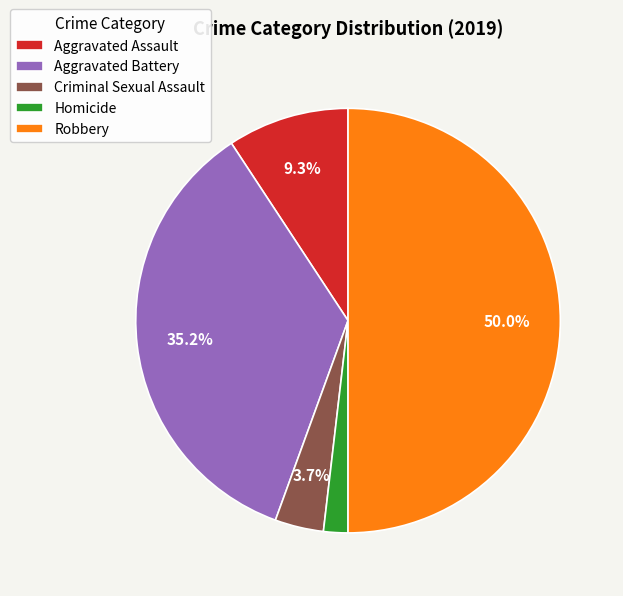

Which slice is the largest?

Robbery